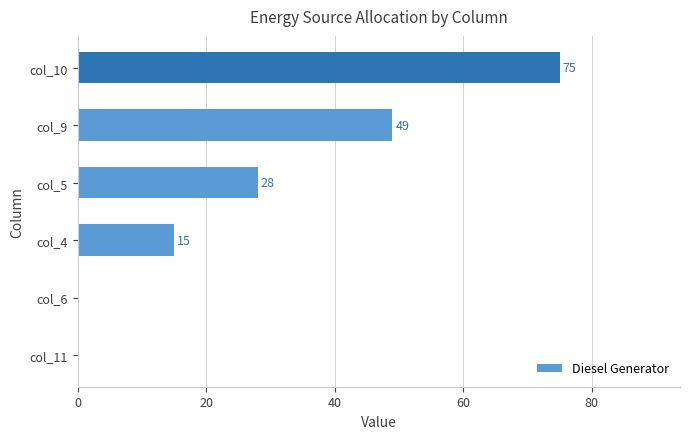

What is the sum of all values?

167